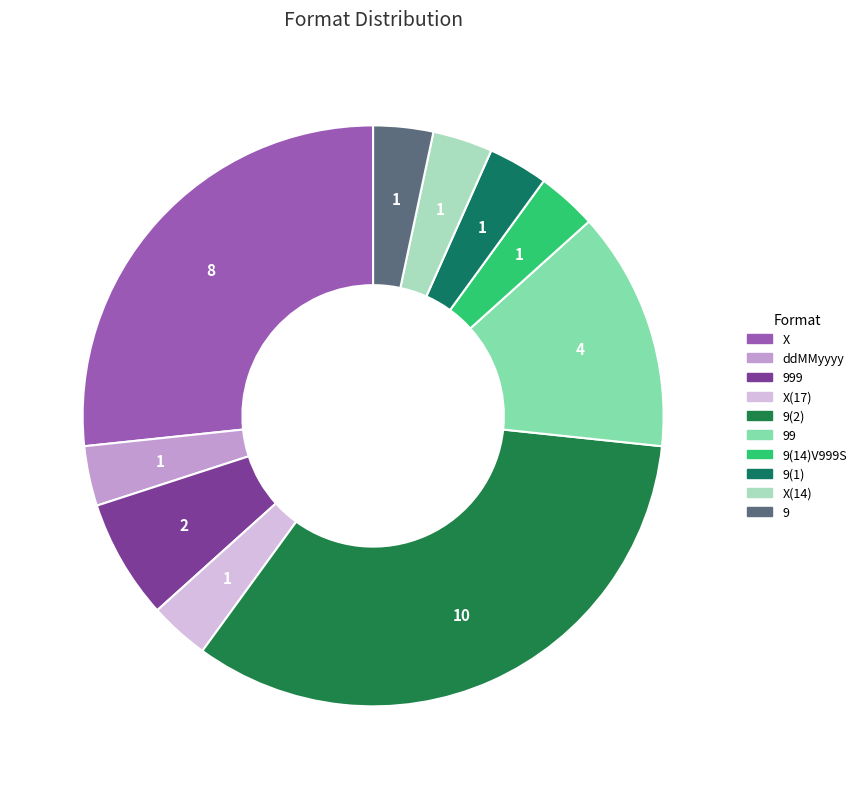

How many slices are in this pie chart?

10